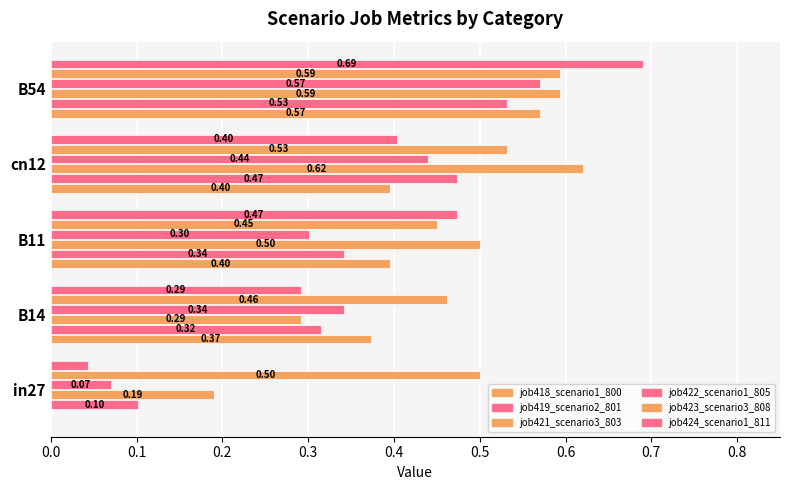

Count the number of categories in the chart.

5